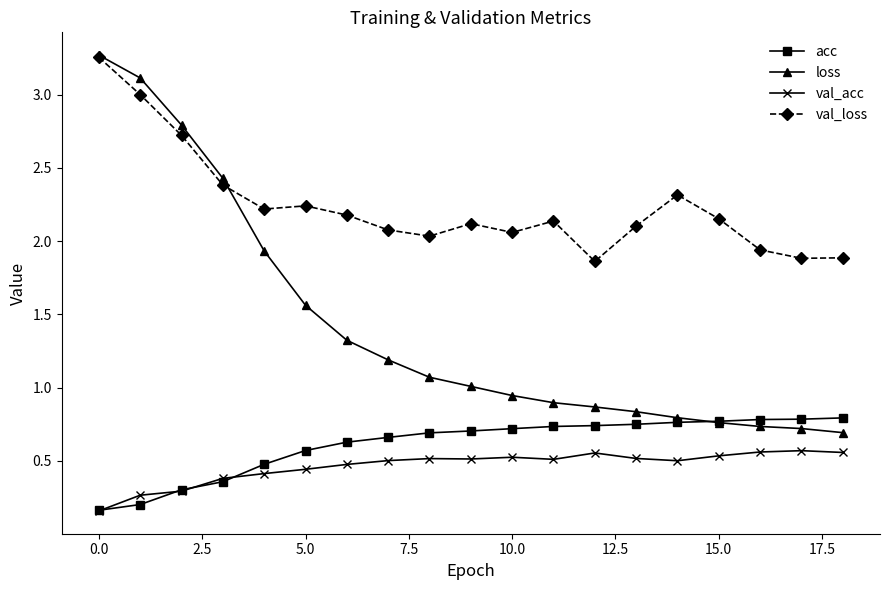

Which series has the largest range (max minus min)?

loss